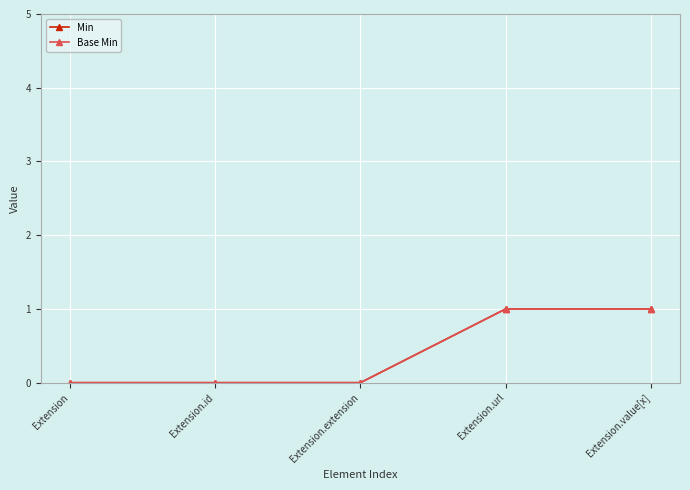

At which label is Min closest to 0?

Extension